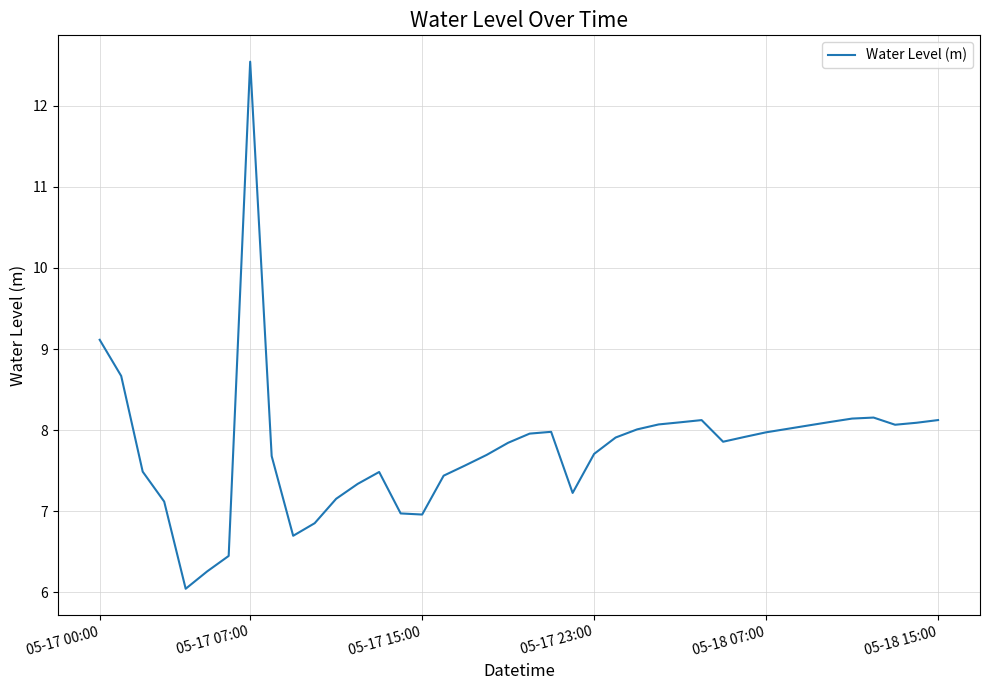

What is the greatest value displayed?

12.5